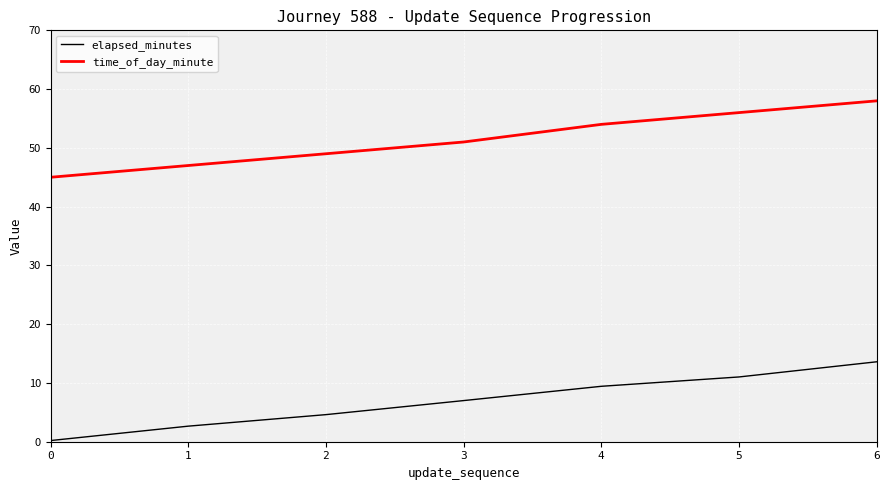

True or false: elapsed_minutes has a value of 13.6 at 6.

True